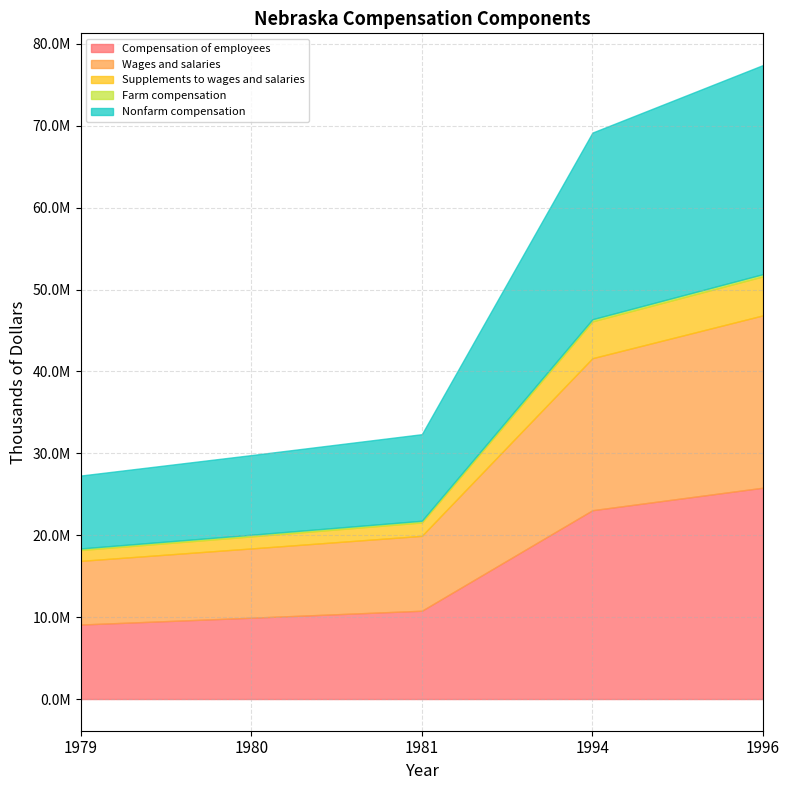

True or false: Supplements to wages and salaries and Wages and salaries intersect in this chart.

False